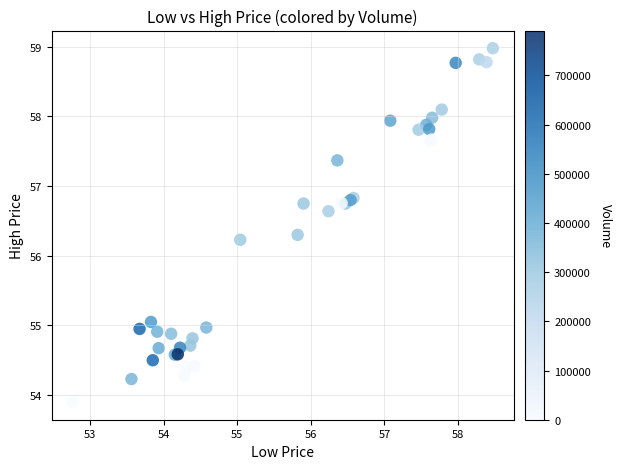

What Y value in the scatter plot is closest to 56?

56.2